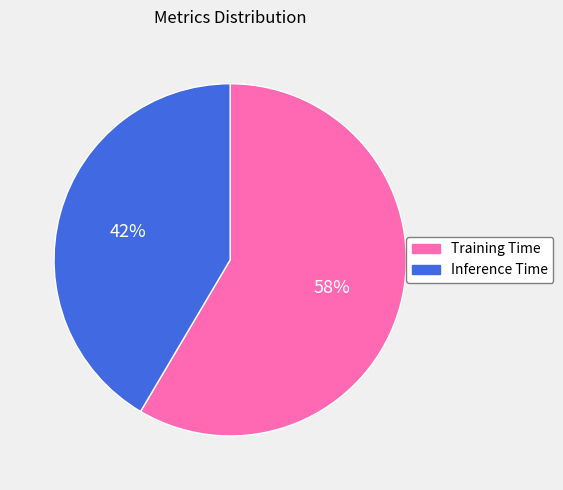

Rank the categories by value from highest to lowest.

Training Time, Inference Time